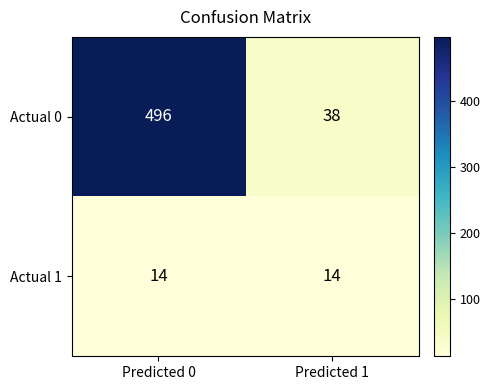

Reading left to right, what are all the values shown in this chart?

Actual 0: Predicted 0=496	Predicted 1=38
Actual 1: Predicted 0=14	Predicted 1=14